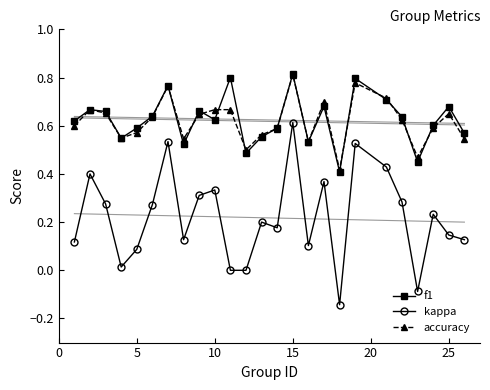

True or false: f1 has more than 2 interior local peaks.

True